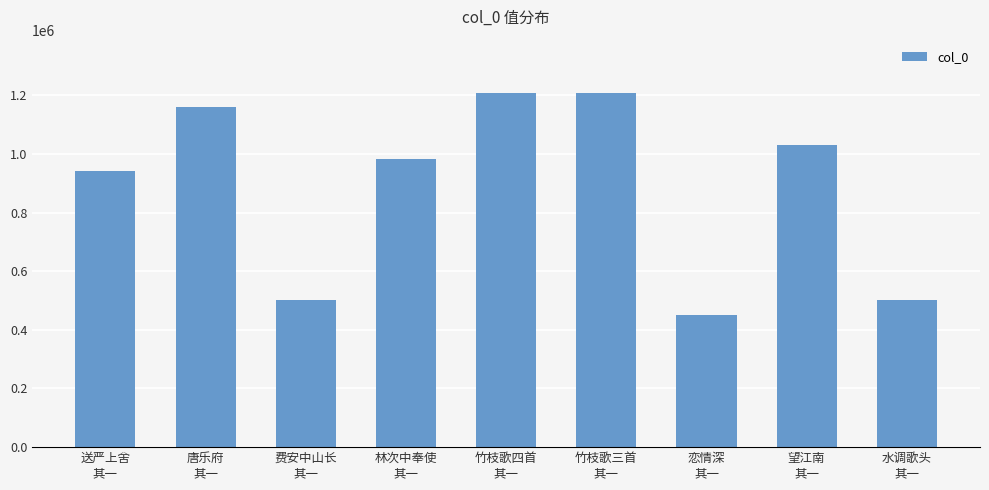

The value at 费安中山长
其一 is 231985. True or false?

False